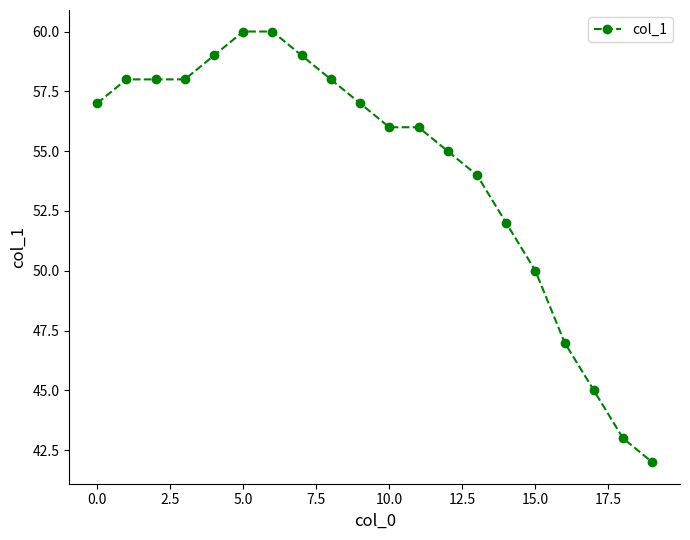

How many data points are less than 57?

10